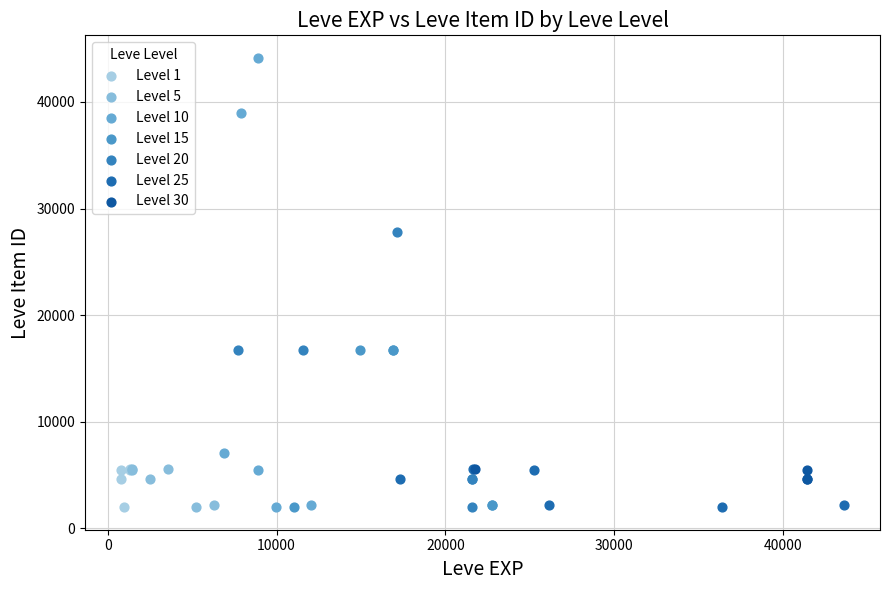

Which series reaches the maximum Y coordinate?

Level 10